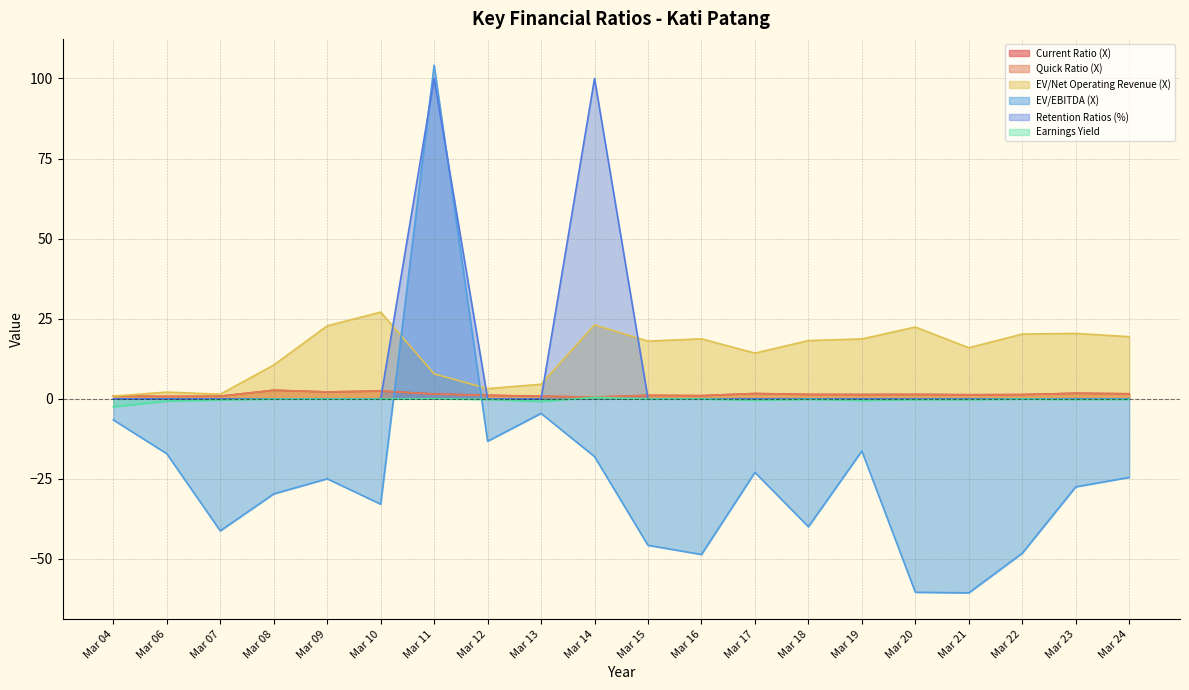

Where does the EV/EBITDA (X) series first go above -24?

Mar 04